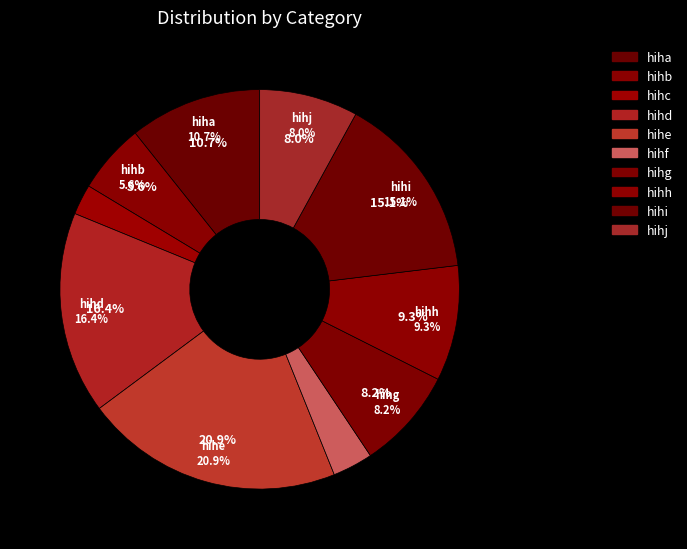

How many segments does this pie chart have?

10